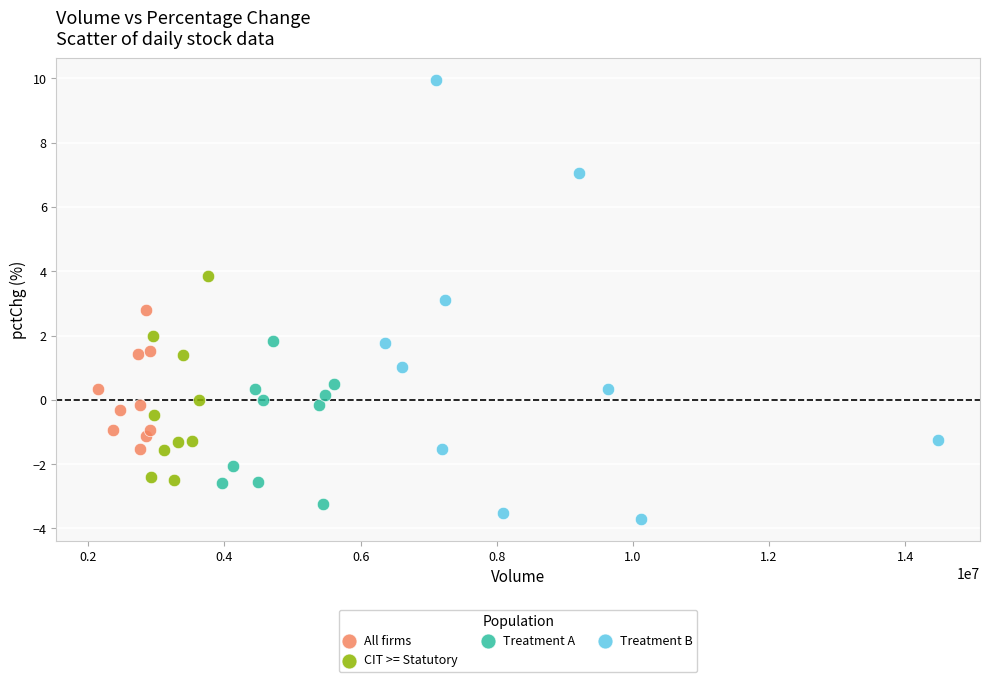

Which series reaches the maximum Y coordinate?

Treatment B